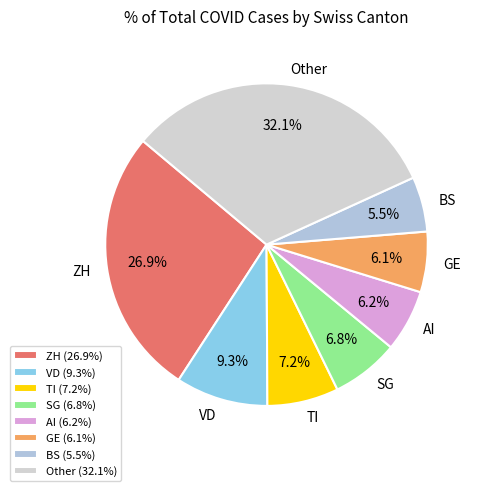

How much of the chart is everything except ZH?

73.1%